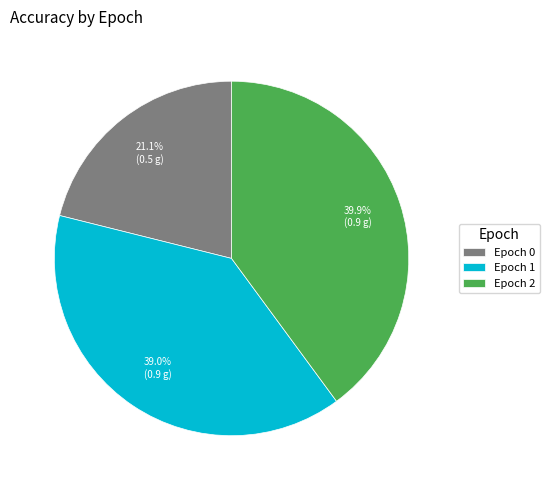

Rank the categories by value from highest to lowest.

Epoch 2, Epoch 1, Epoch 0